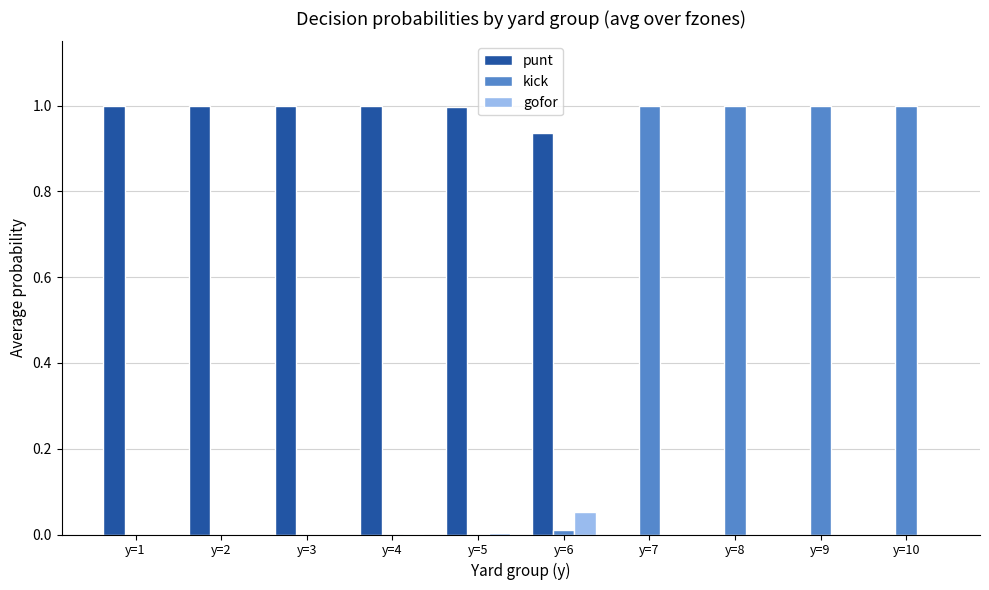

True or false: kick has a value of 1.0 at y=7.

True